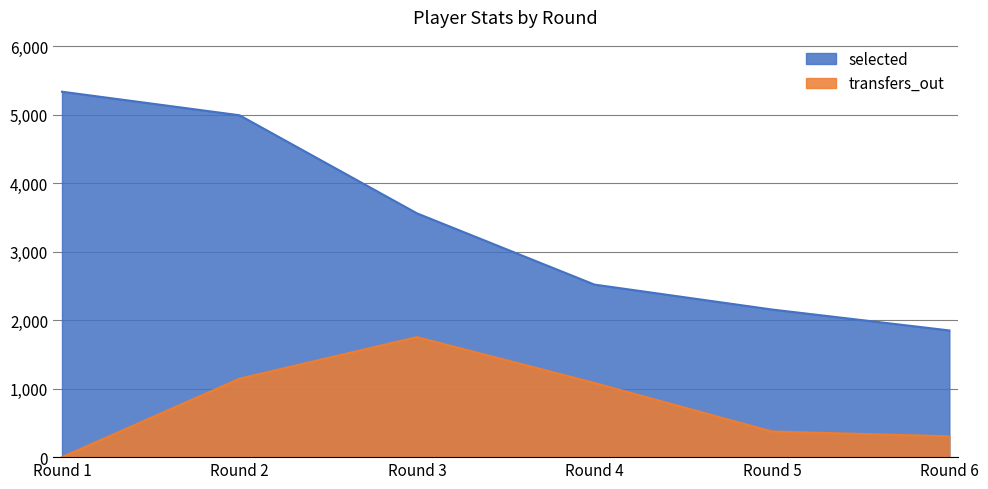

What is the difference between the second highest and minimum values in the transfers_out series?

1146